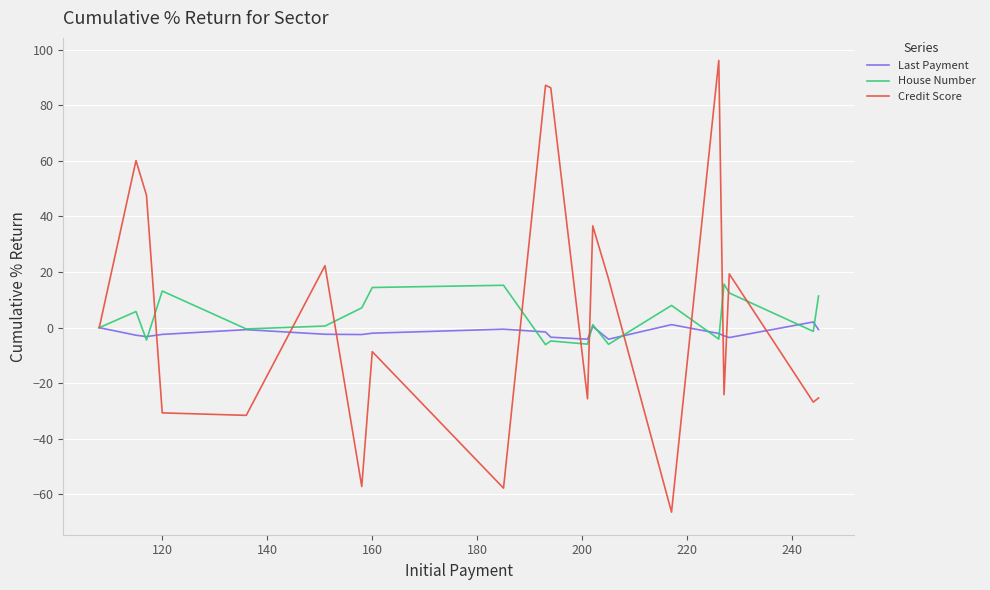

What is the smallest value displayed?

-66.4